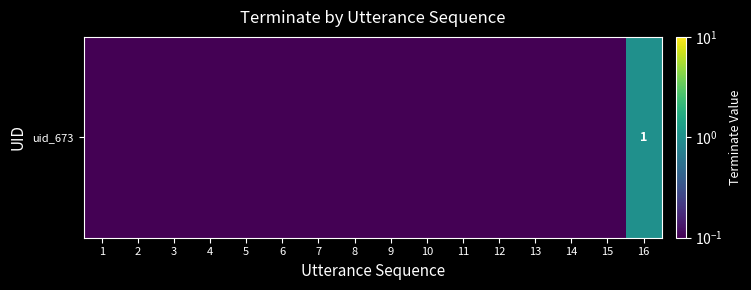

What is the greatest value displayed?

1.0